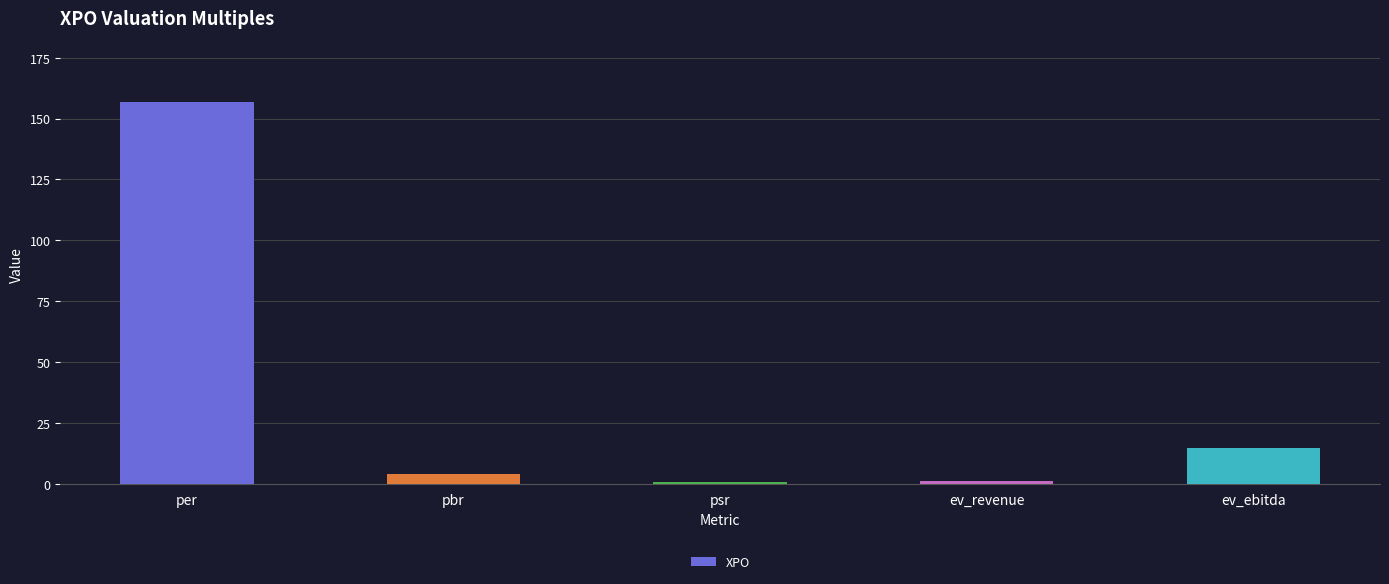

What is the sum of all values?

177.5